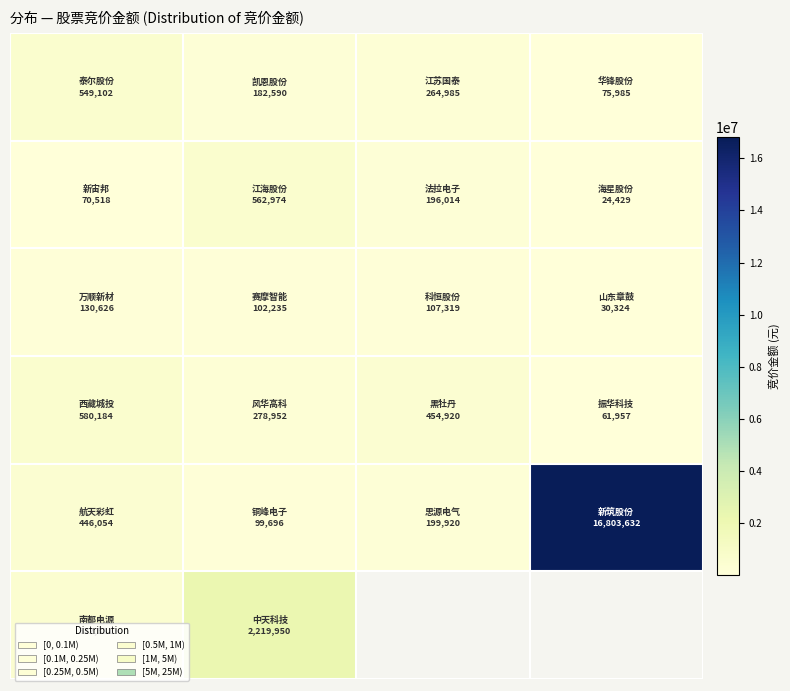

Between 1 and 3, which is larger?

1